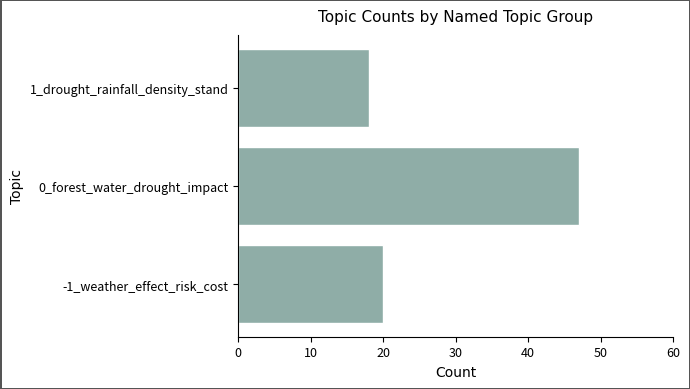

At which label is the value closest to 32?

-1_weather_effect_risk_cost